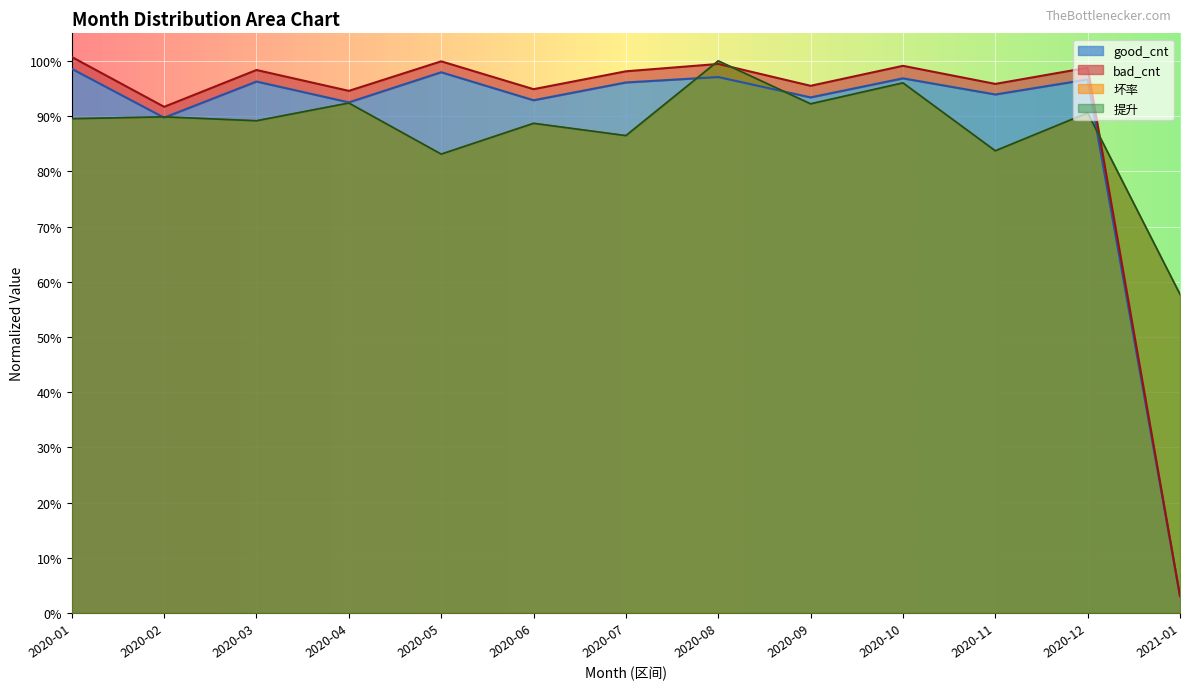

At how many categories does at least one series exceed 0?

13